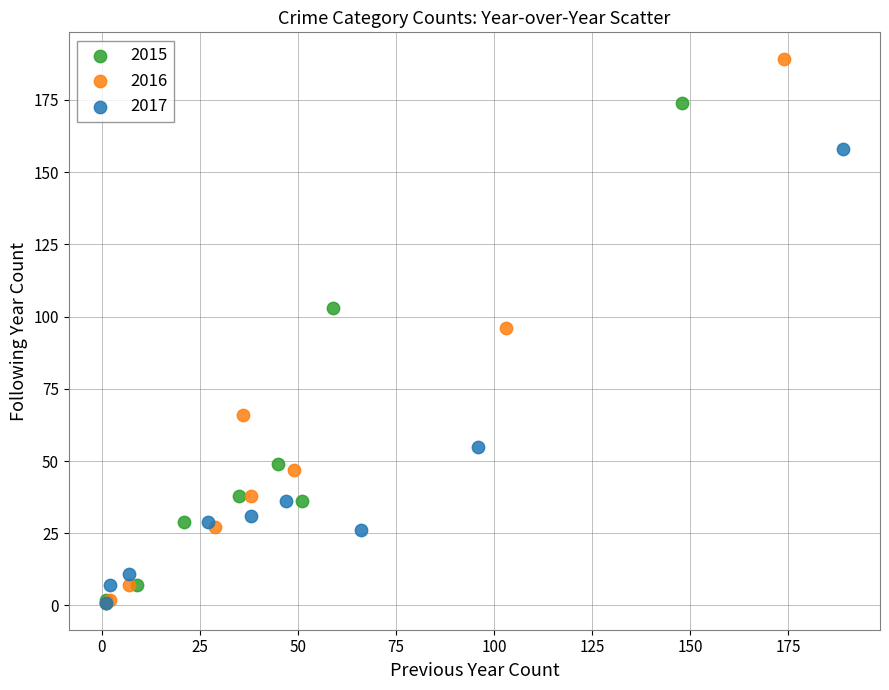

Which series has the largest Y range (max minus min)?

2016